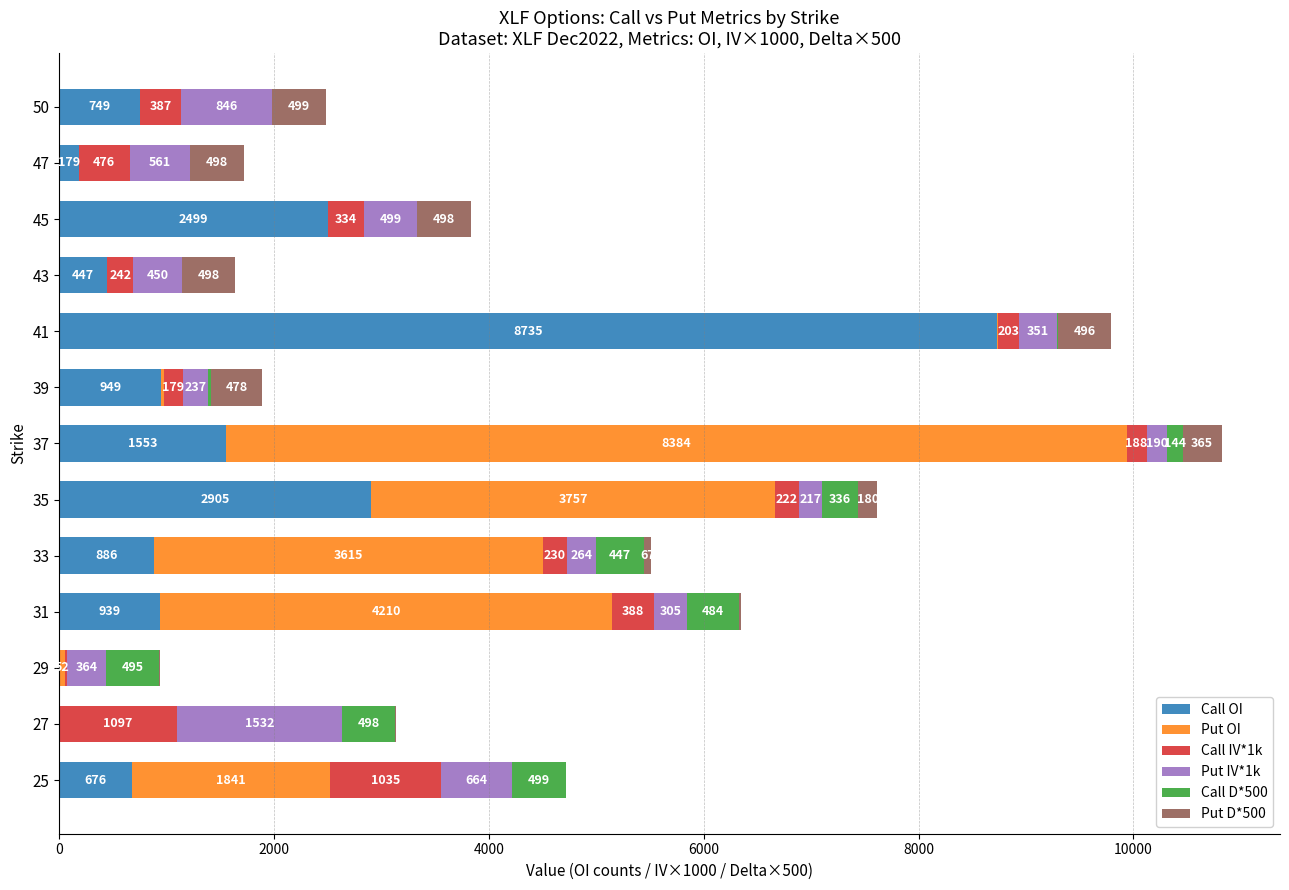

Which category has the highest value in the Call OI series?

41